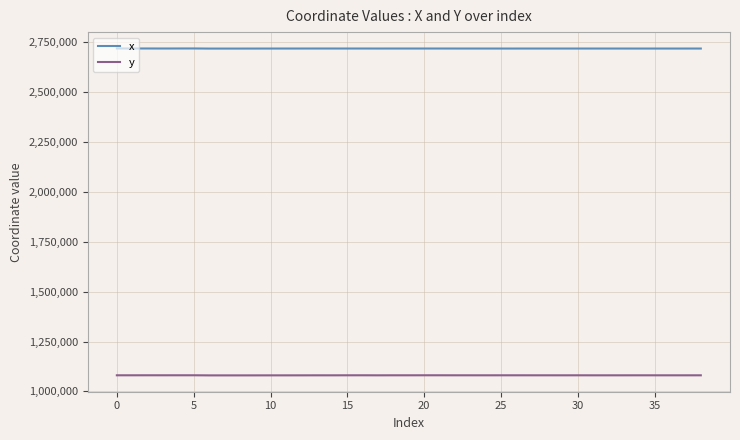

True or false: y and x cross at least once.

False